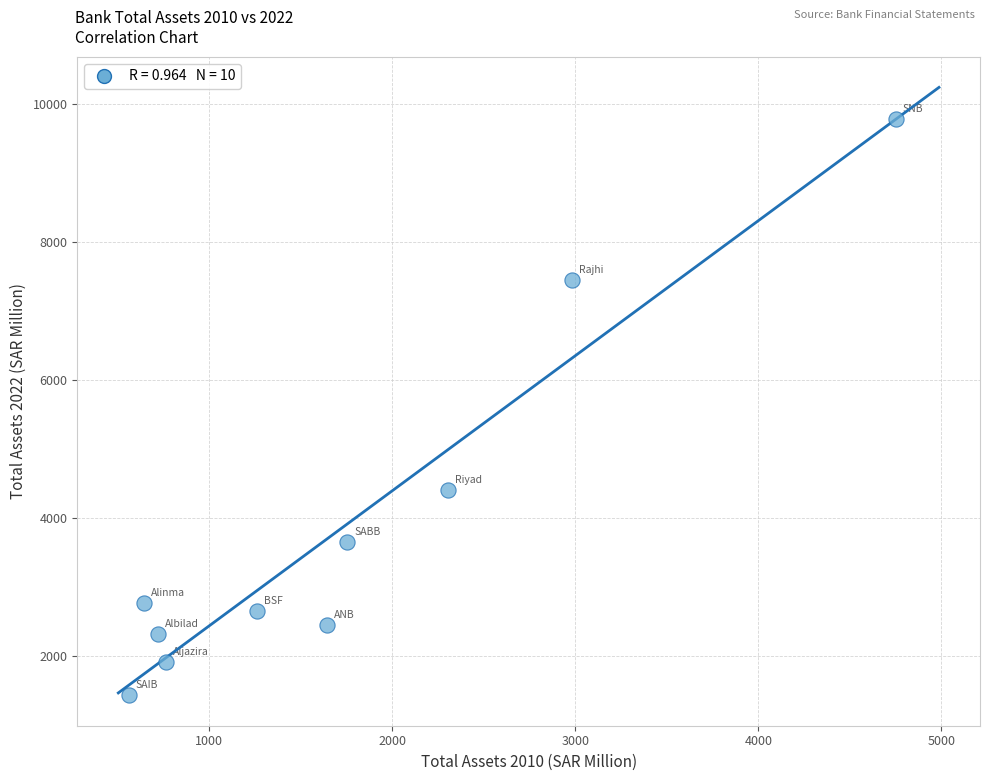

What is the range of X values (max minus min)?

4190.2